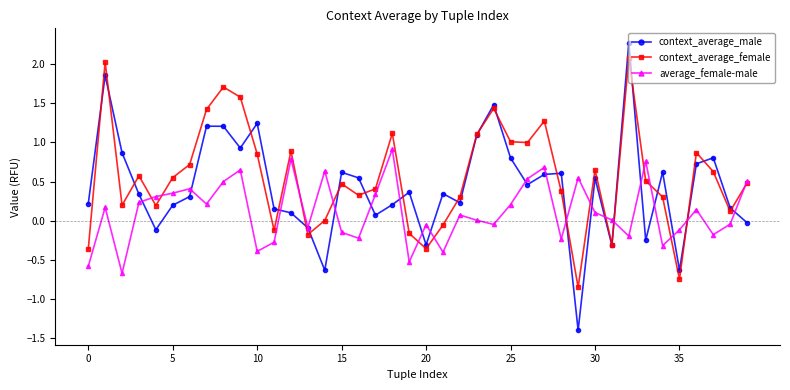

What is the value of the context_average_male point at the 30th from the left?

-1.4